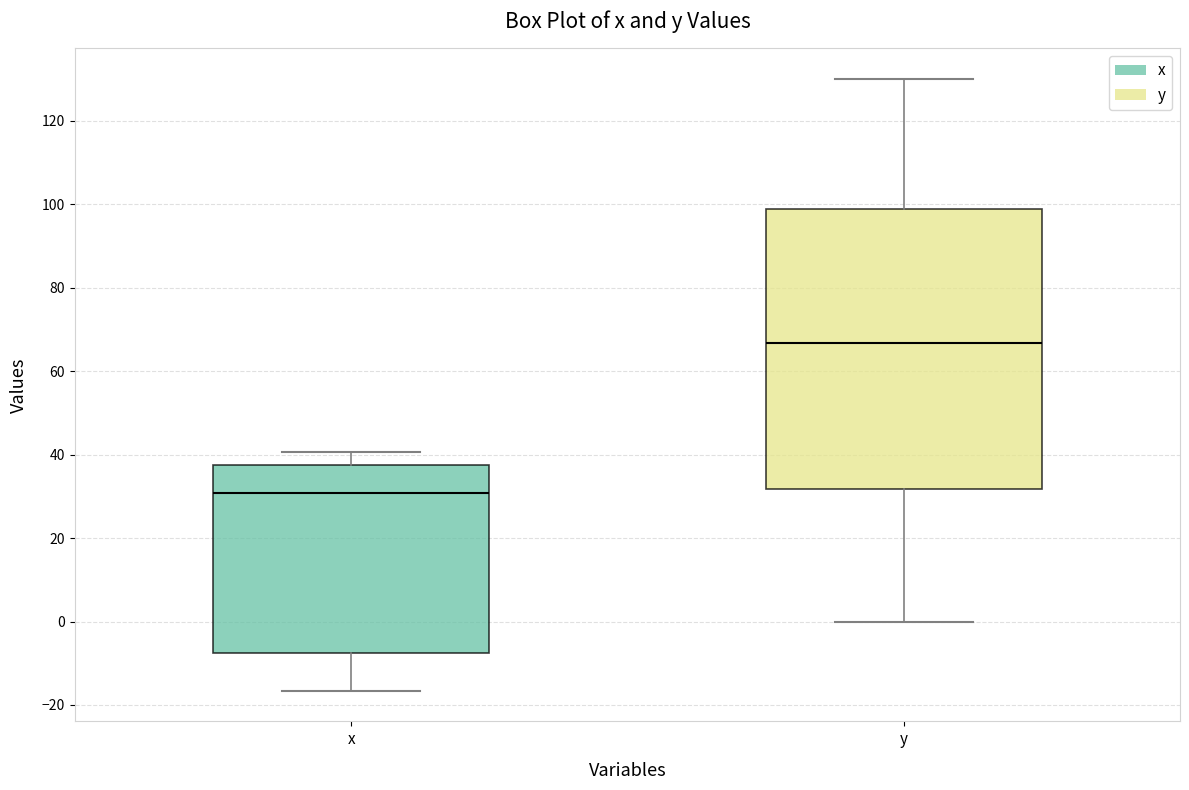

Where does the upper whisker of the box for y end on the y-axis? The values are not printed on the chart, so give them approximately, as read against the axis.

130